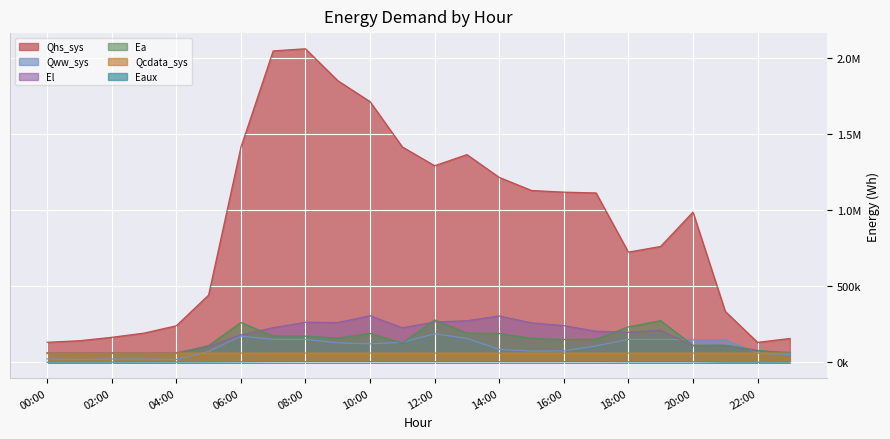

What is the minimum value for Qhs_sys?

132018.4